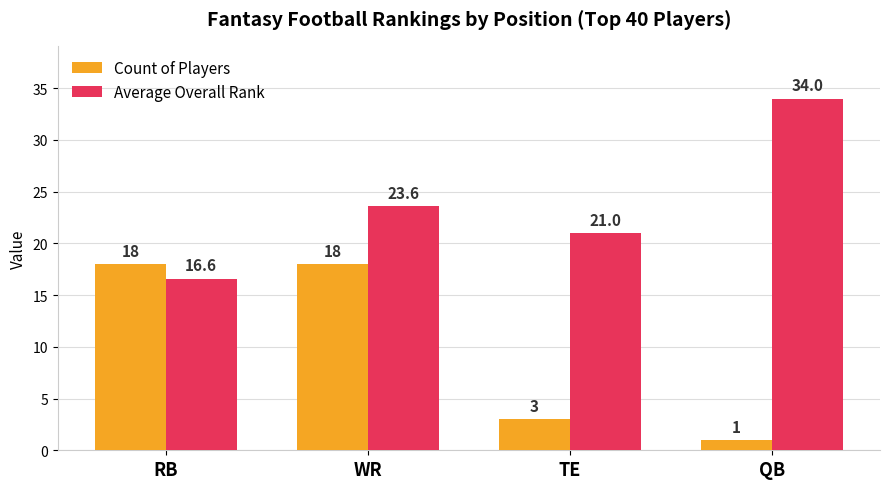

What are all the series names shown in the legend?

Count of Players, Average Overall Rank